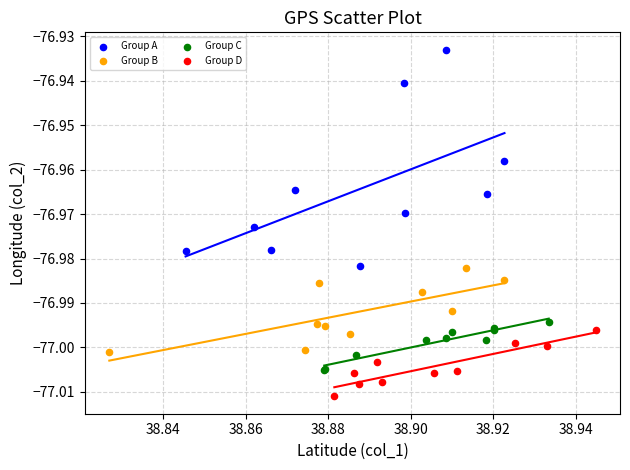

Which series has the widest spread of Y values?

Group A